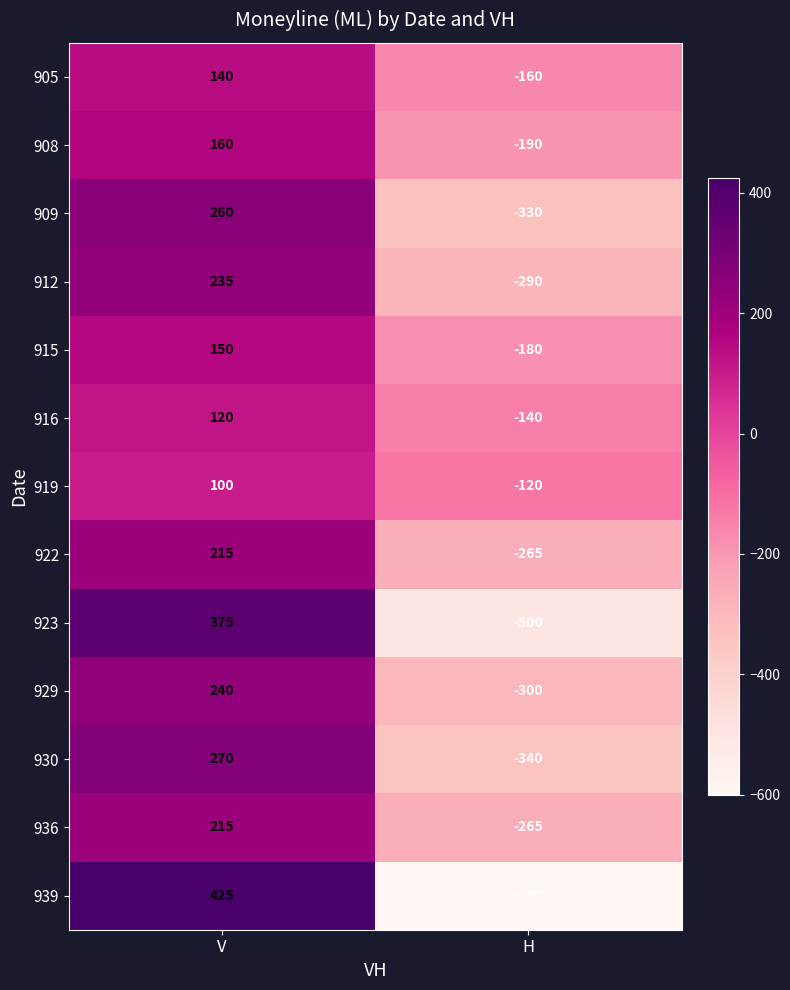

What is the total value across all series at V?

2905